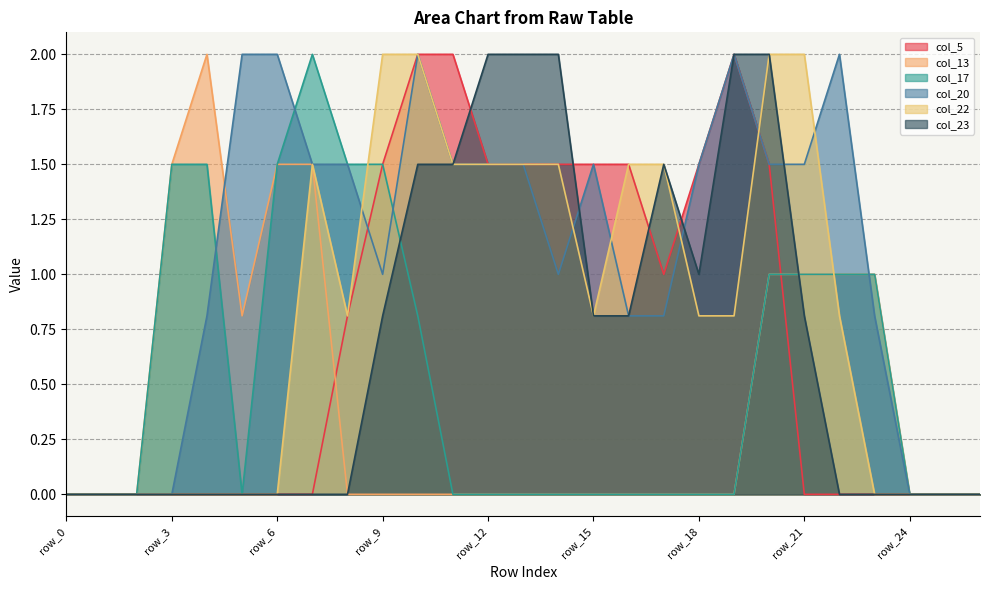

Is the value of col_17 at row_14 greater than the value of col_5 at row_4?

No